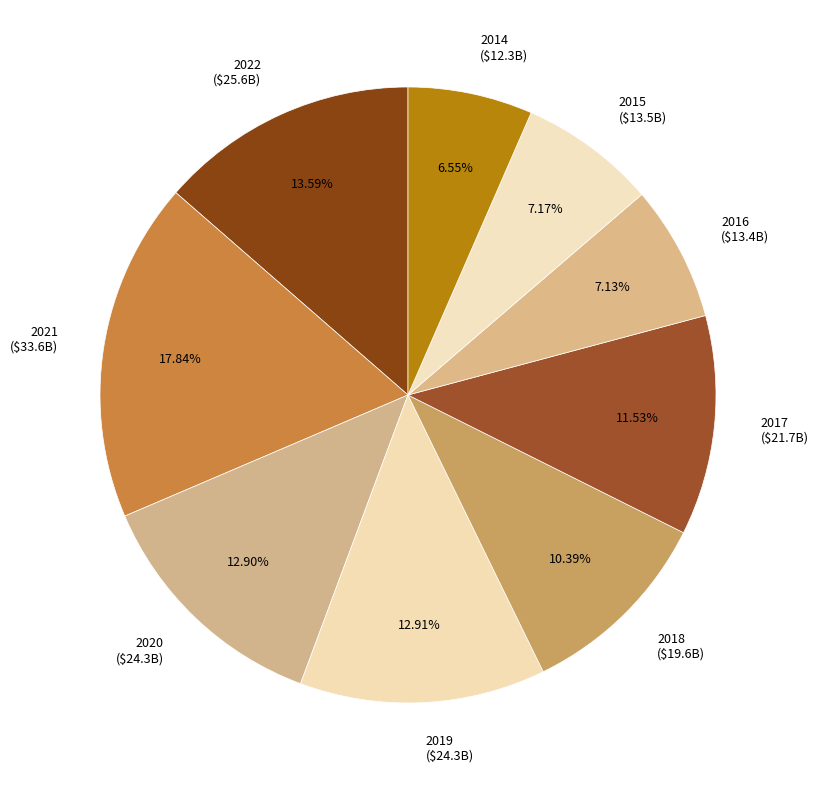

To the nearest percent, what is the combined percentage of 2021 and 2014?

24%